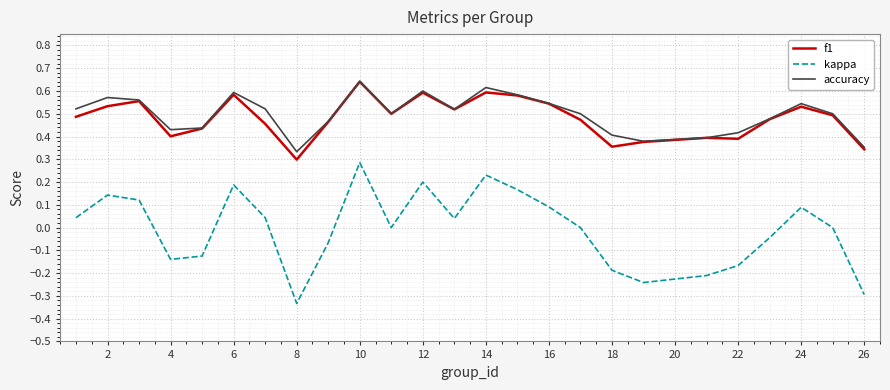

Does the chart have visible grid lines?

Yes